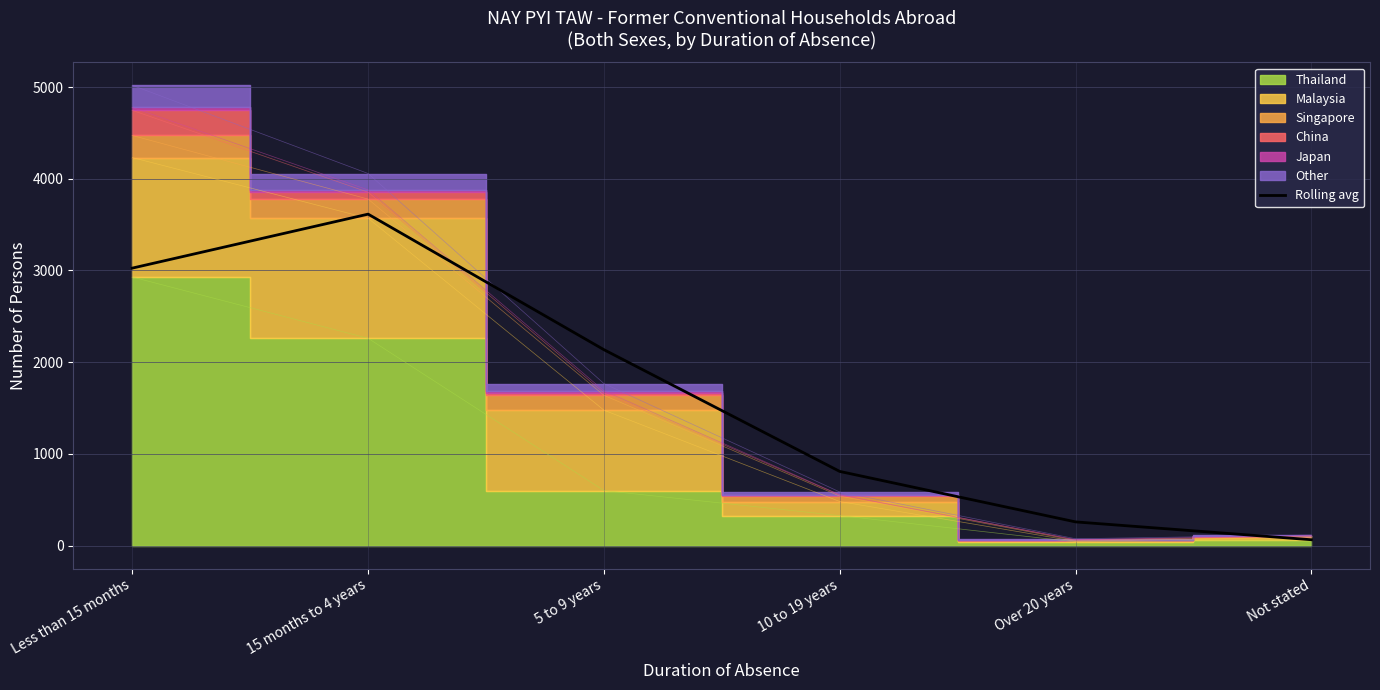

Reading right to left, transcribe all the data shown in this chart.

Not stated=63.0	Over 20 years=257.7	10 to 19 years=808.0	5 to 9 years=2135.7	15 months to 4 years=3614.0	Less than 15 months=3025.3